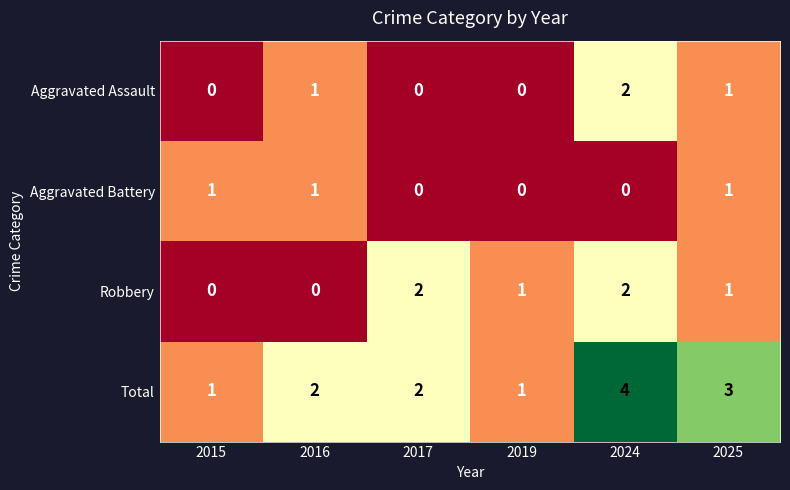

Which series has the largest total across all categories?

Total